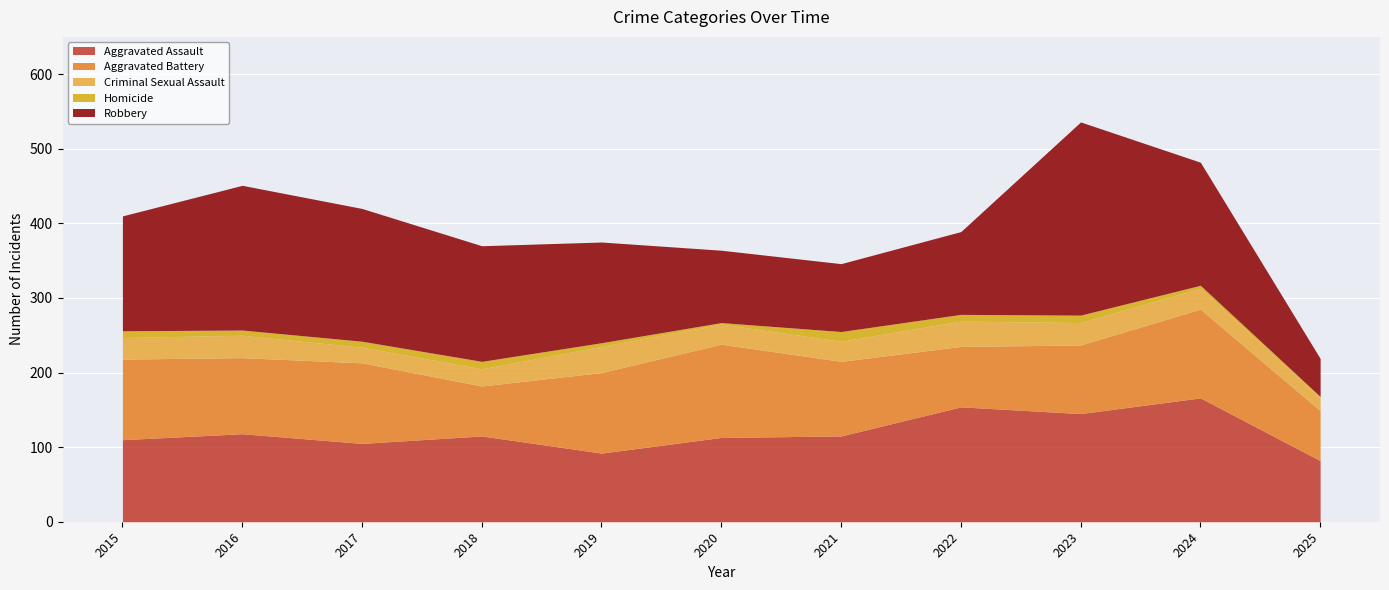

True or false: Aggravated Assault and Homicide intersect in this chart.

False